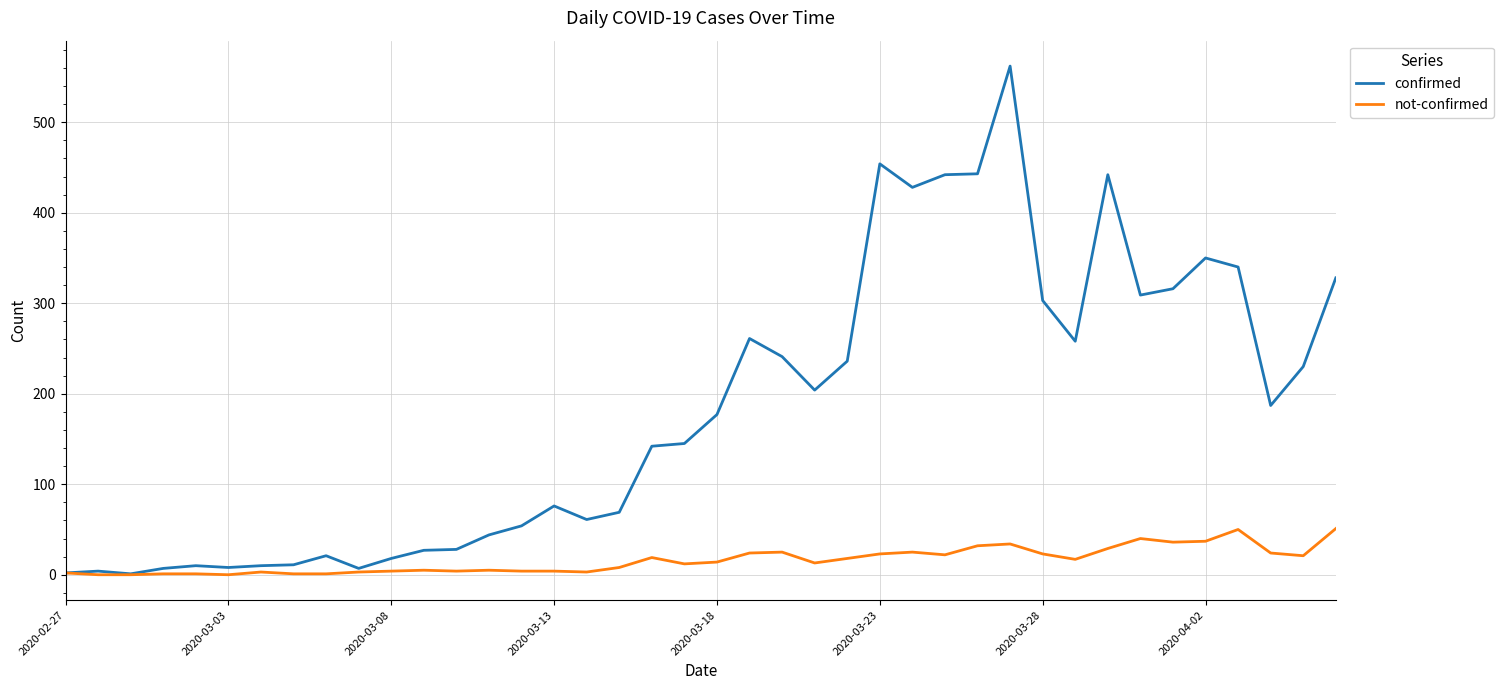

Which series has the largest total across all categories?

confirmed